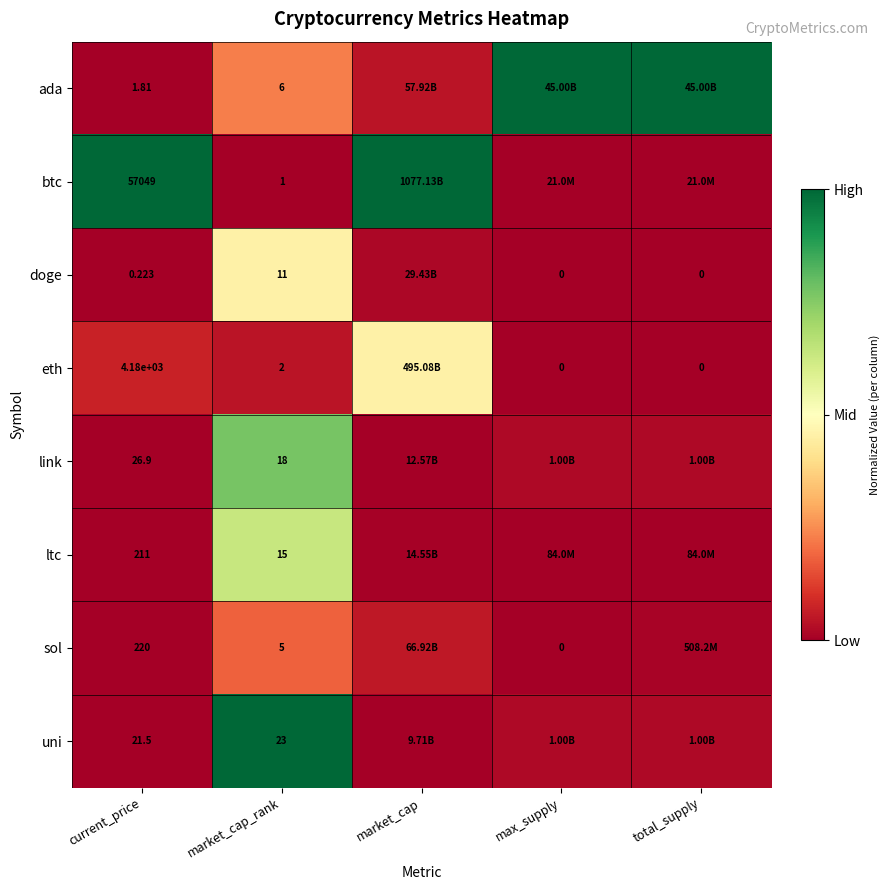

Rank the series at market_cap_rank from lowest to highest value.

btc, eth, sol, ada, doge, ltc, link, uni